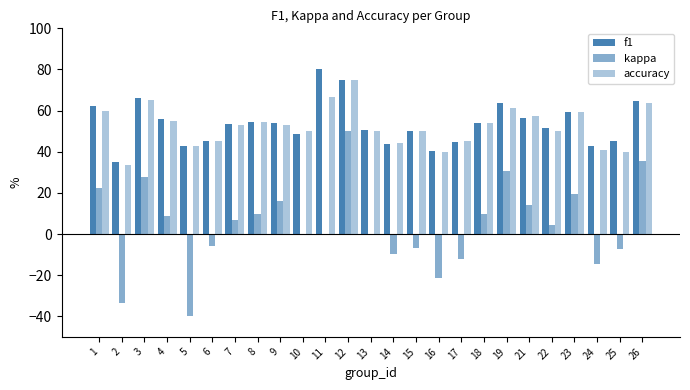

Which category has the highest value in the f1 series?

11